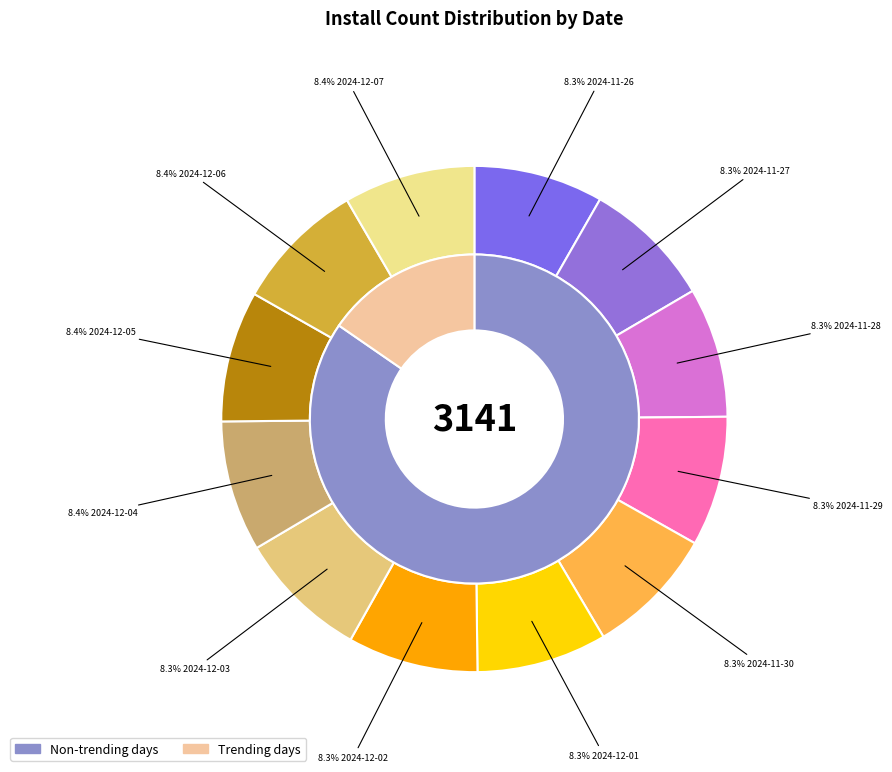

To the nearest percent, what is the average slice percentage?

8%